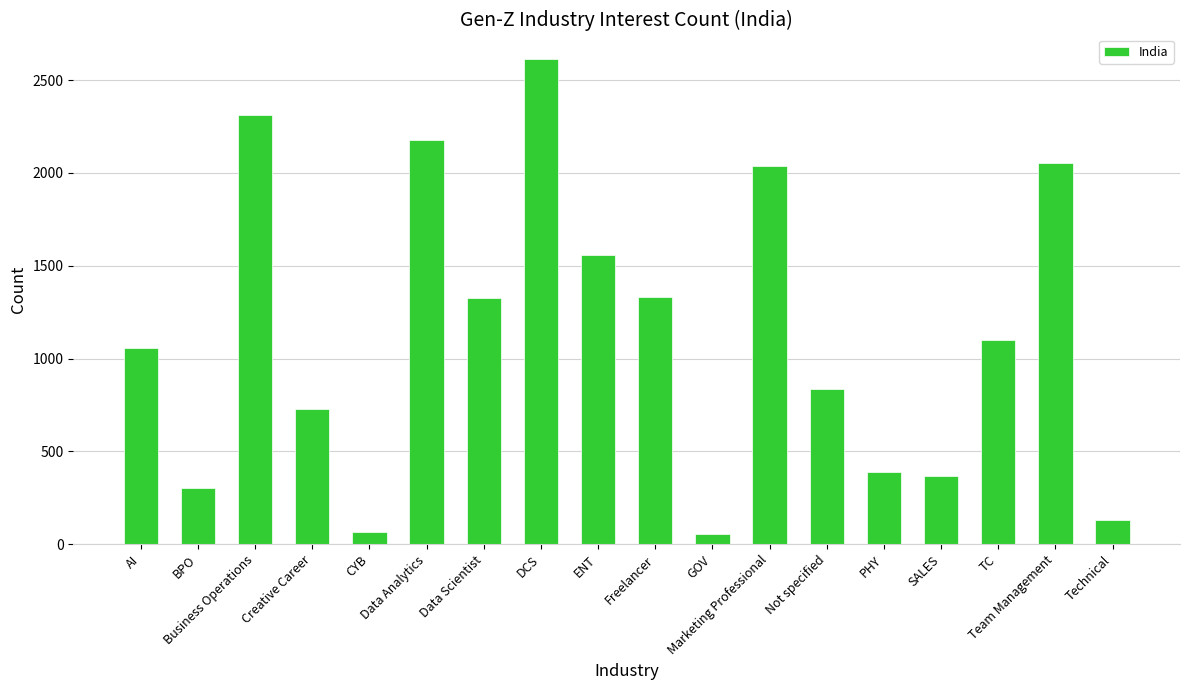

What is the greatest value displayed?

2615